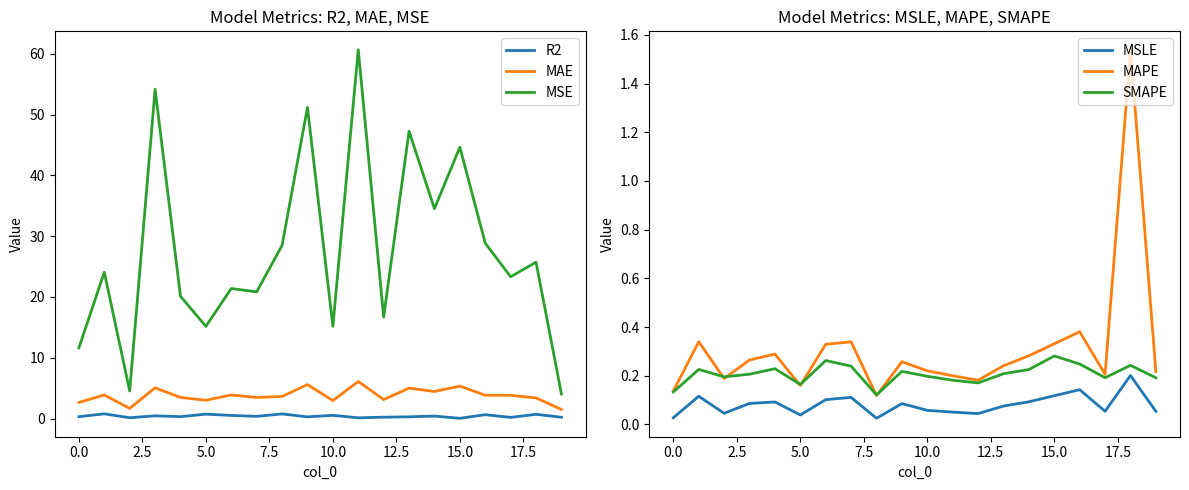

True or false: MAE and MAPE cross at least once.

False